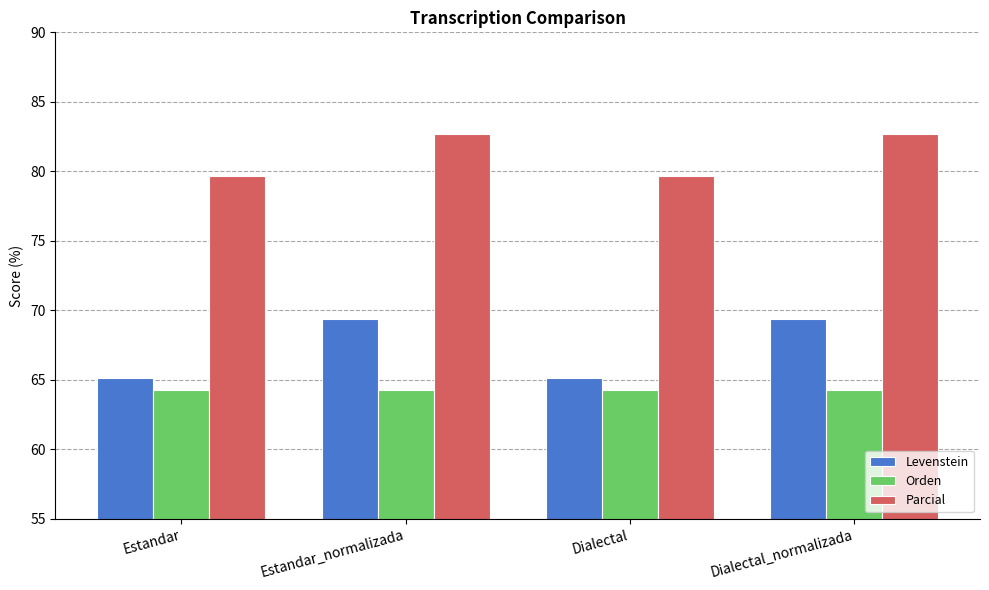

What value does the Parcial series have at Dialectal?

79.6